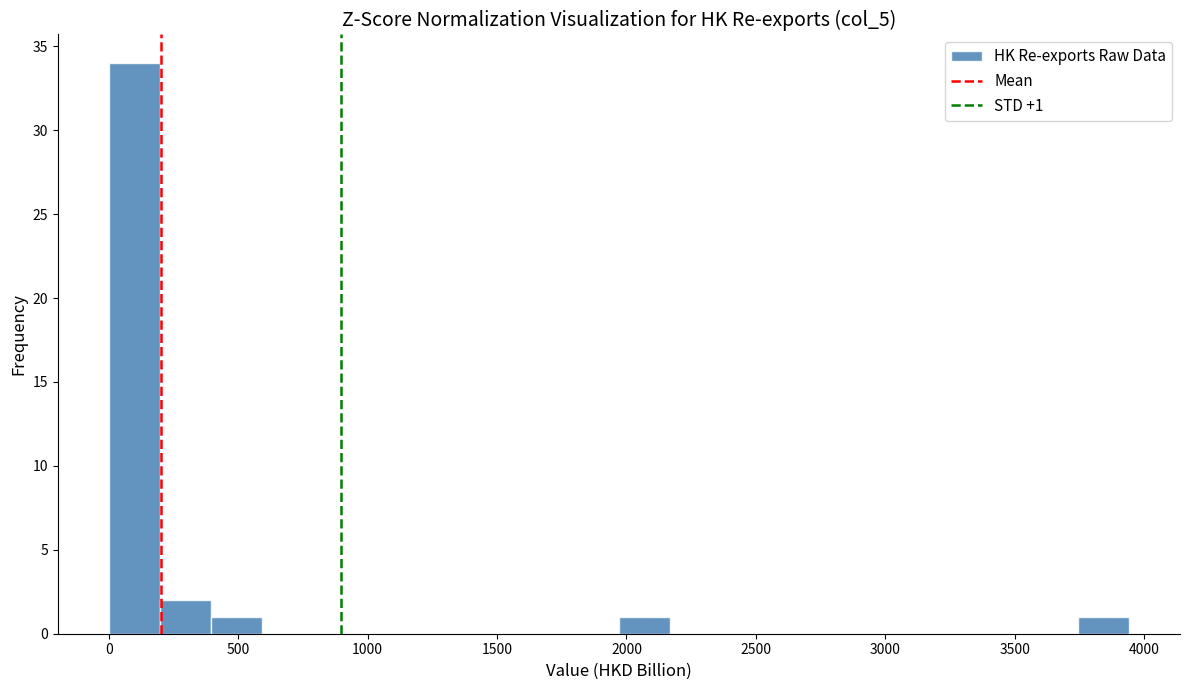

Read against the x-axis, roughly where is the centre of the tallest bar?

100